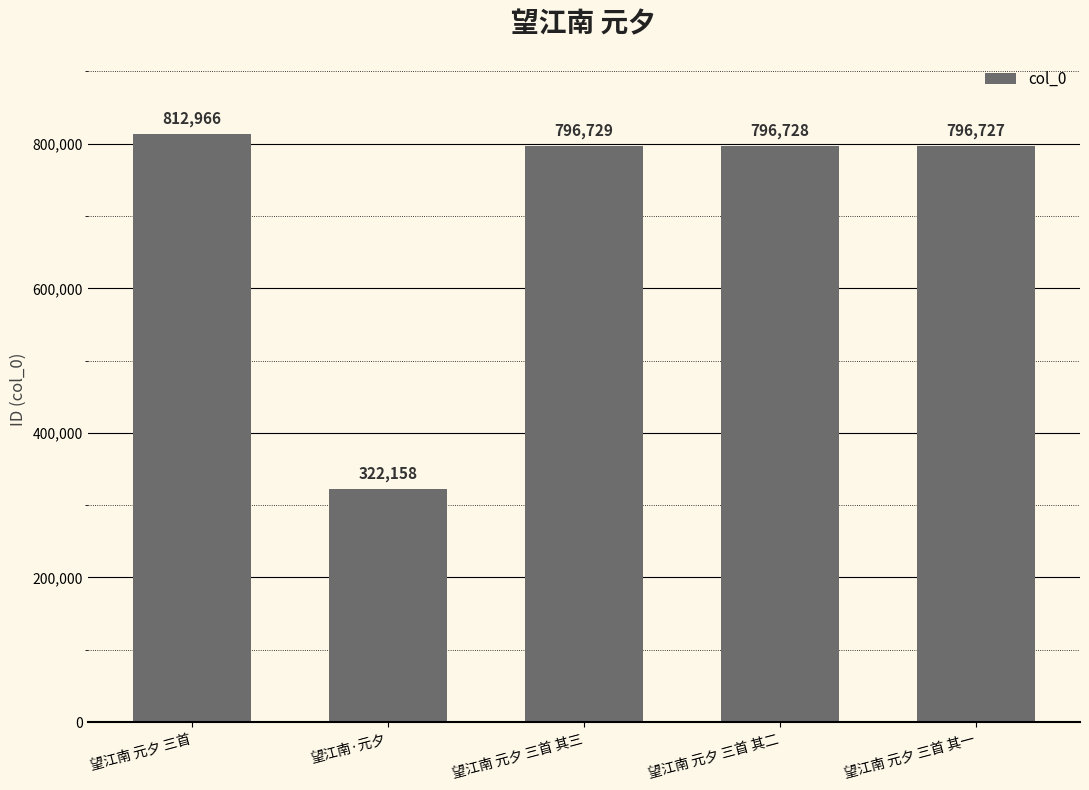

Which label corresponds to the smallest value in the chart?

望江南·元夕